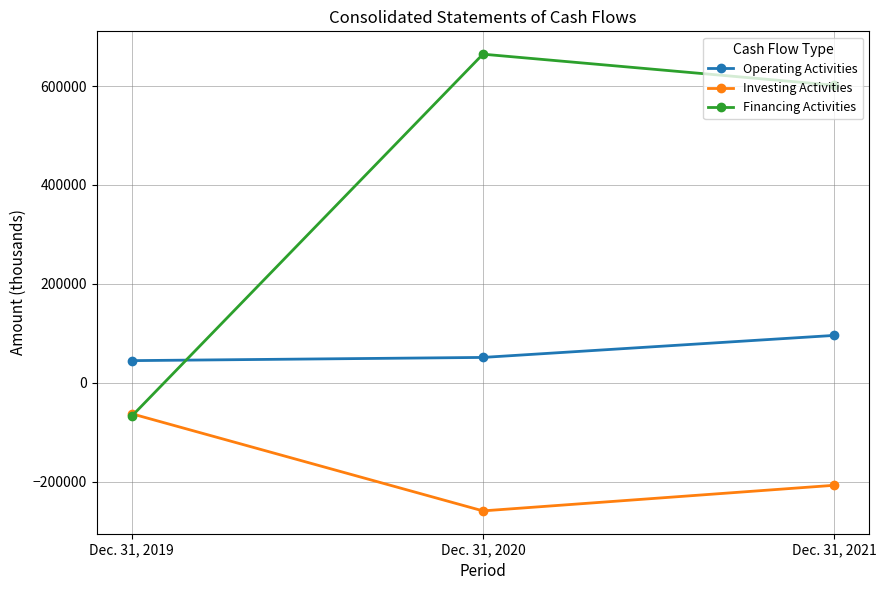

Reading left to right, transcribe all the data shown in this chart.

Operating Activities: Dec. 31, 2019=44700	Dec. 31, 2020=51185	Dec. 31, 2021=95715
Investing Activities: Dec. 31, 2019=-62682	Dec. 31, 2020=-259128	Dec. 31, 2021=-207355
Financing Activities: Dec. 31, 2019=-67821	Dec. 31, 2020=664413	Dec. 31, 2021=601575